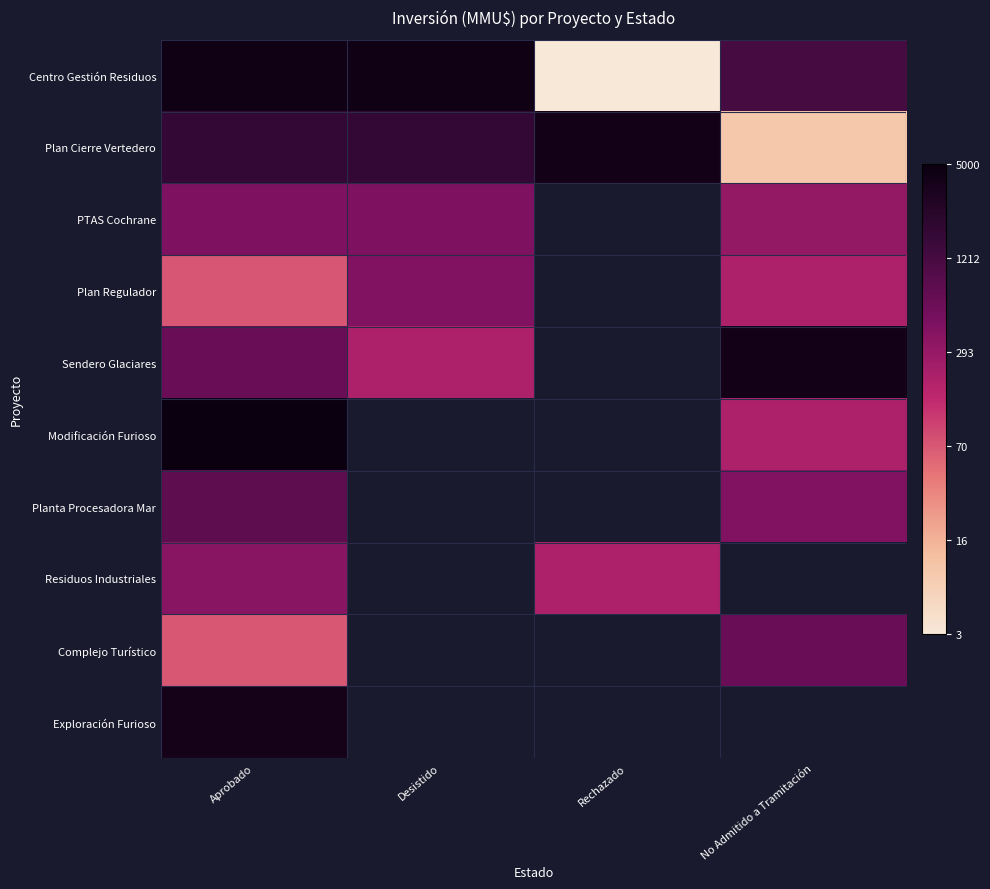

Which has a higher value, No Admitido a Tramitación or Aprobado?

Aprobado